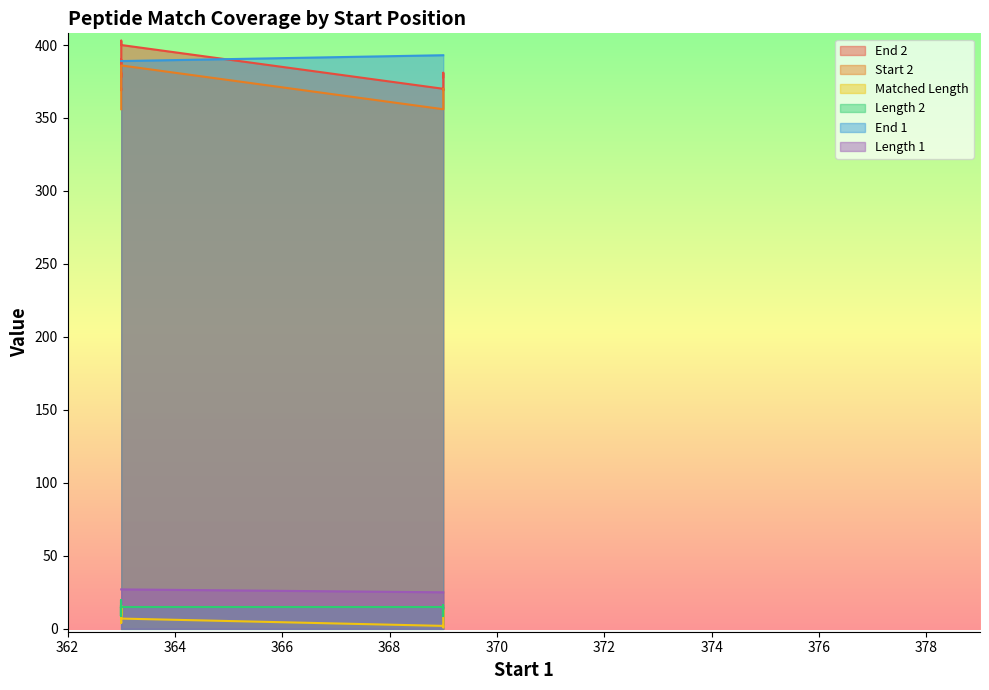

Reading left to right, transcribe all the data shown in this chart.

End 2: 370	369	375	378	380	381	378	385	390	386	403	403	400	370	369	375	378	380	381	378
Start 2: 356	361	361	365	366	366	370	371	376	378	384	386	386	356	361	361	365	366	366	370
Matched Length: 5	4	10	13	15	16	9	15	15	9	9	7	7	2	1	7	10	12	13	9
Length 2: 15	9	15	14	15	16	9	15	15	9	20	18	15	15	9	15	14	15	16	9
End 1: 389	389	389	389	389	389	389	389	389	389	389	389	389	393	393	393	393	393	393	393
Length 1: 27	27	27	27	27	27	27	27	27	27	27	27	27	25	25	25	25	25	25	25